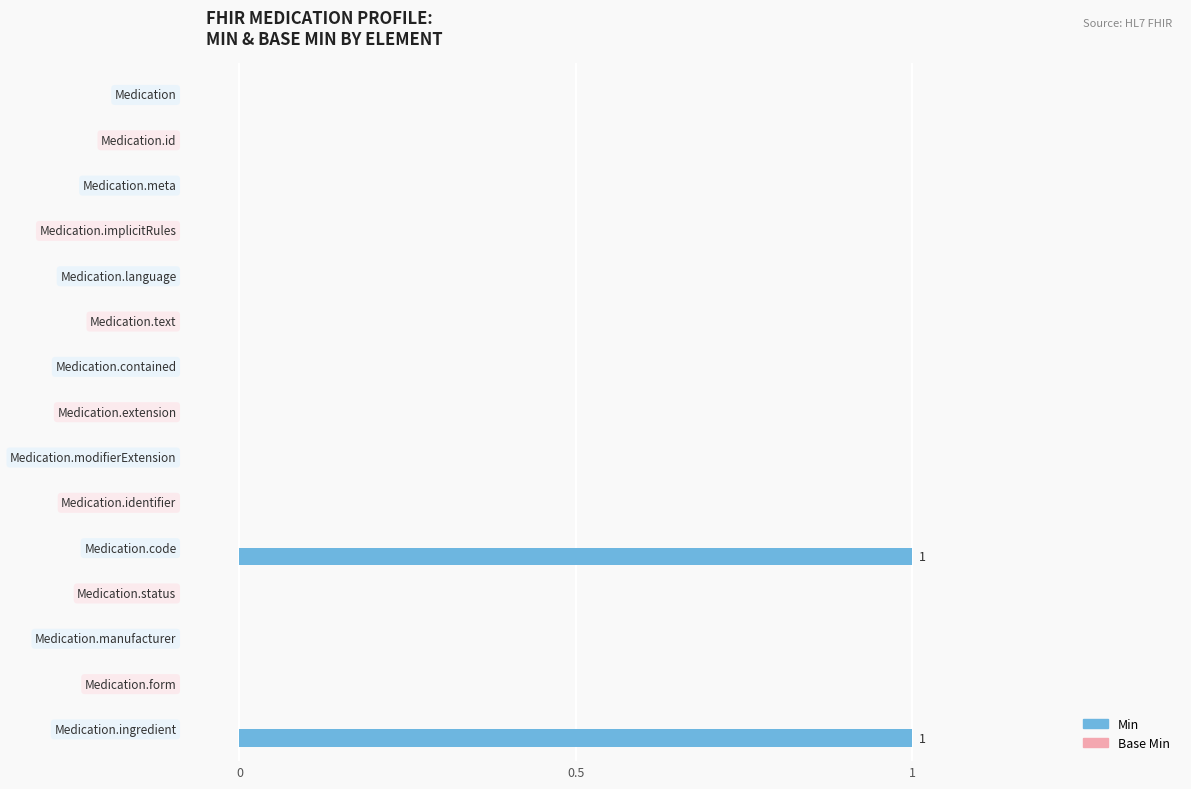

How many data points does each series have?

15